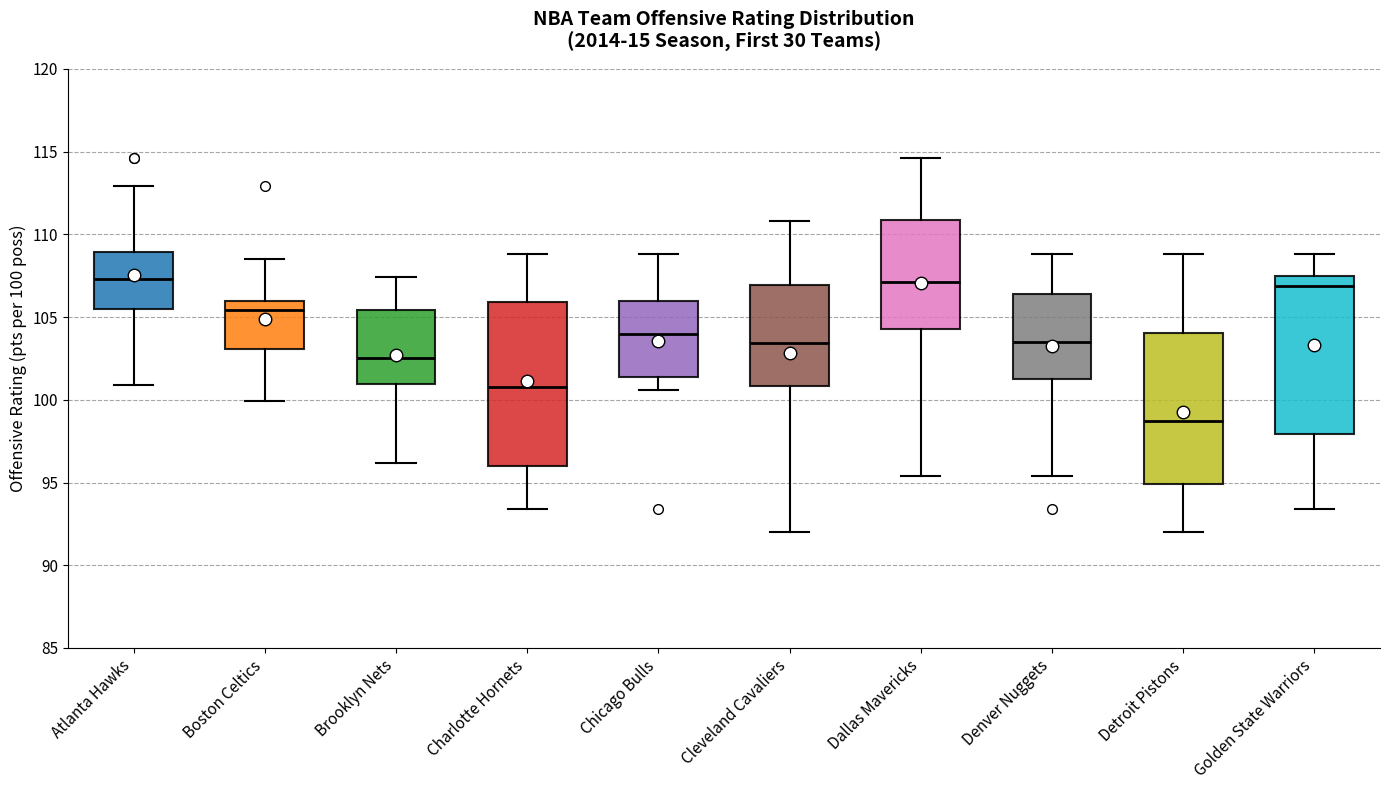

Where does the lower whisker of the box for Atlanta Hawks end on the y-axis? The values are not printed on the chart, so give them approximately, as read against the axis.

101.0